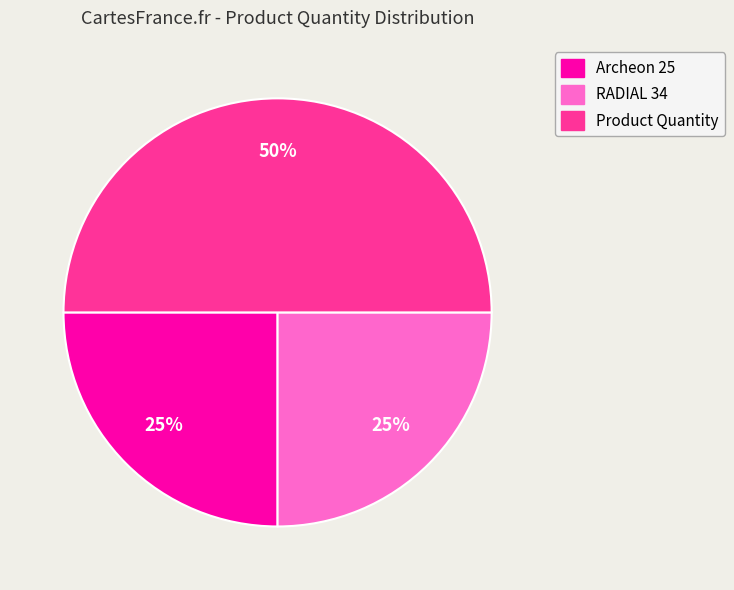

Which slice is the largest?

Product Quantity